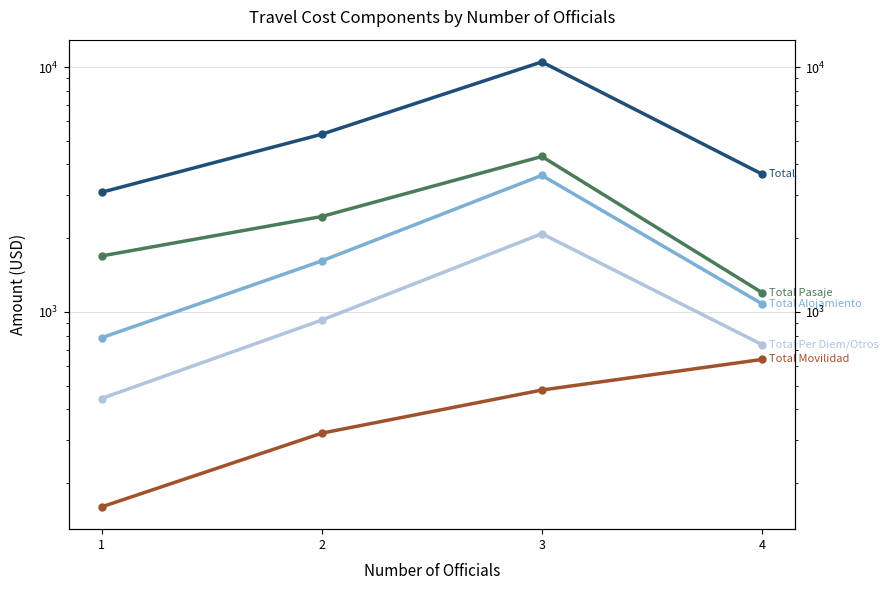

In Total Per Diem/Otros, how many points are higher than both neighbors (excluding endpoints)?

1